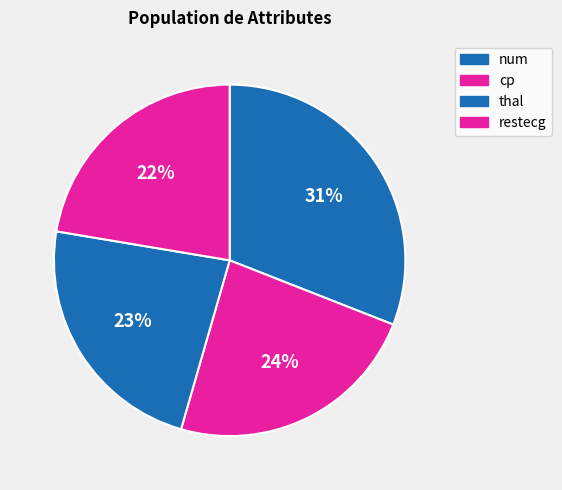

How many slices are in this pie chart?

4